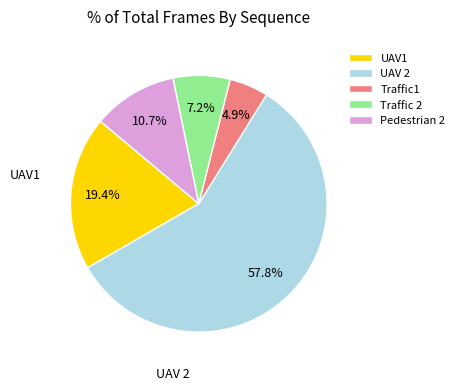

Which slice is the smallest?

Traffic1